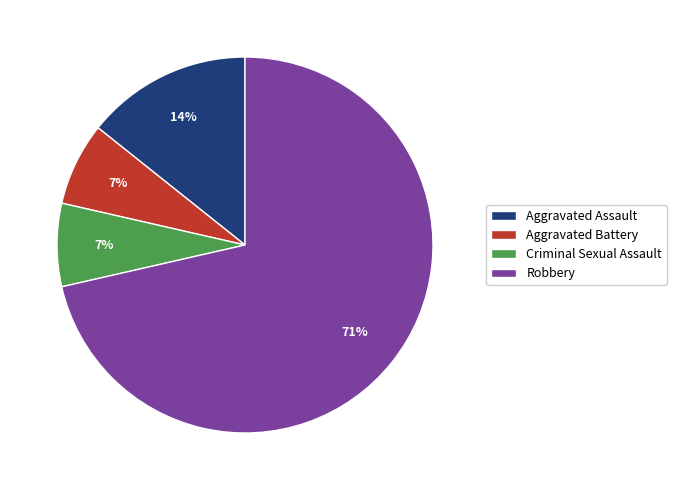

To the nearest percent, what percentage of the pie is Aggravated Assault?

14%